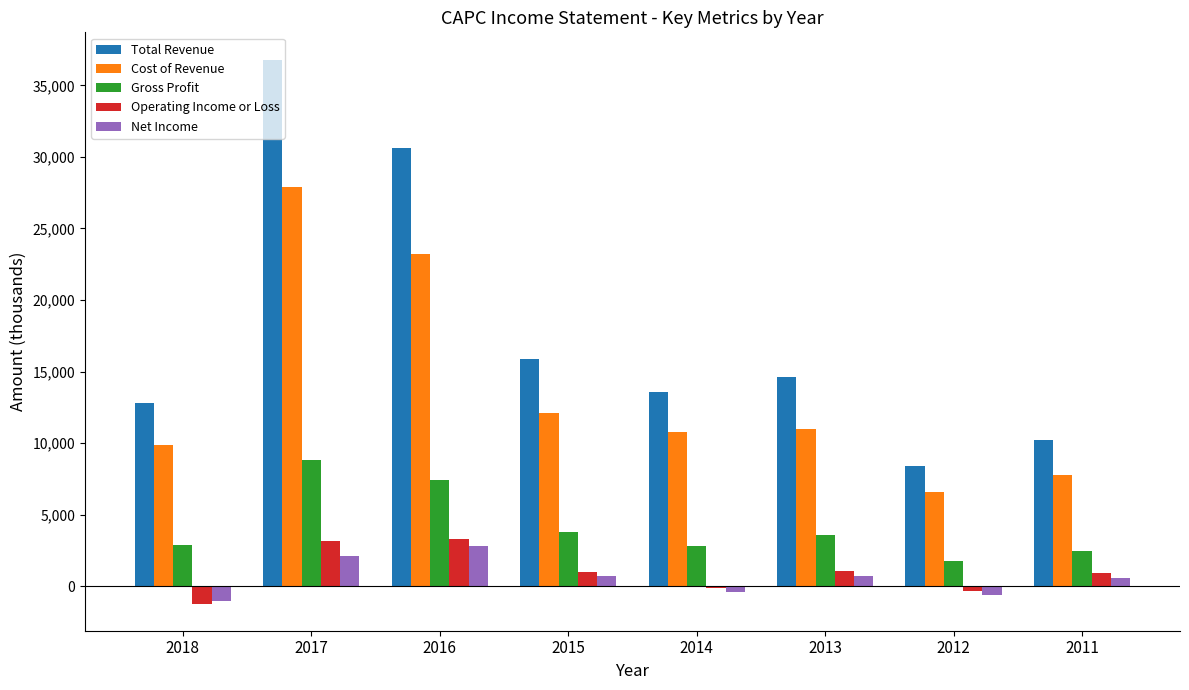

The value of Cost of Revenue at 2017 is 27900. True or false?

True